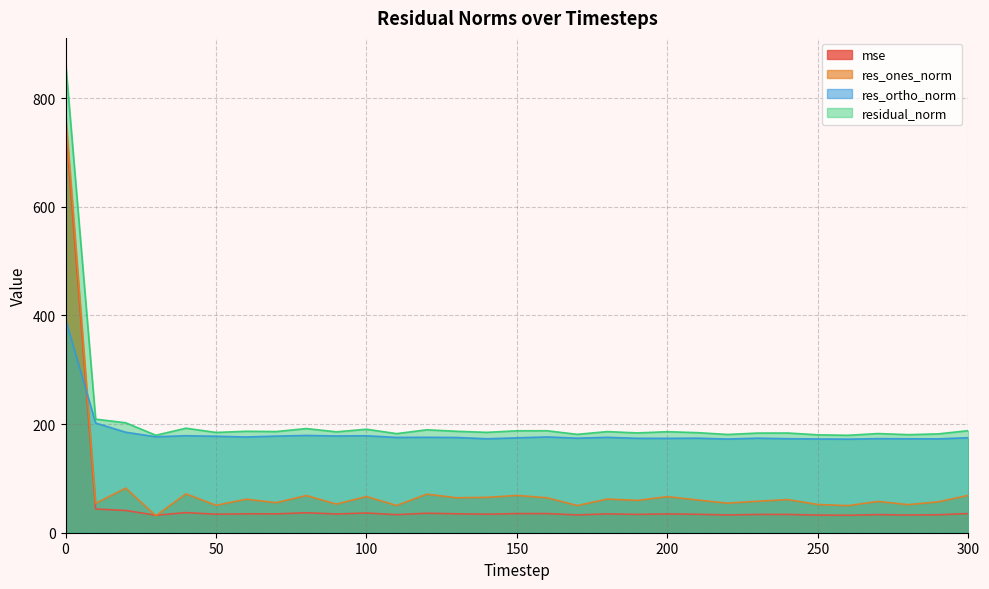

True or false: res_ones_norm has a value of 127.0 at 20.

False